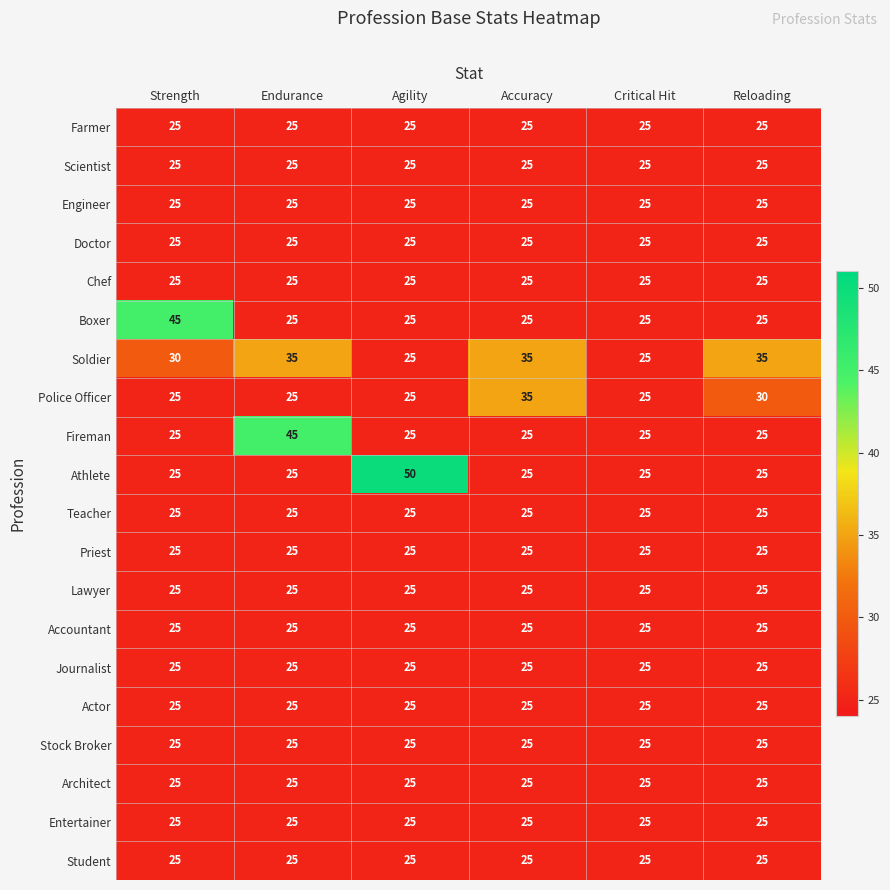

True or false: Architect has a value of 9 at Reloading.

False